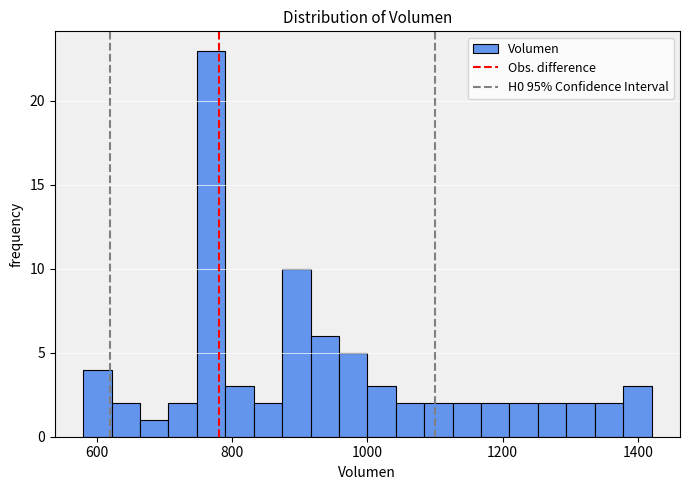

Around what value on the x-axis is the tallest bar? Give the approximate position of its centre, as read against the axis.

760